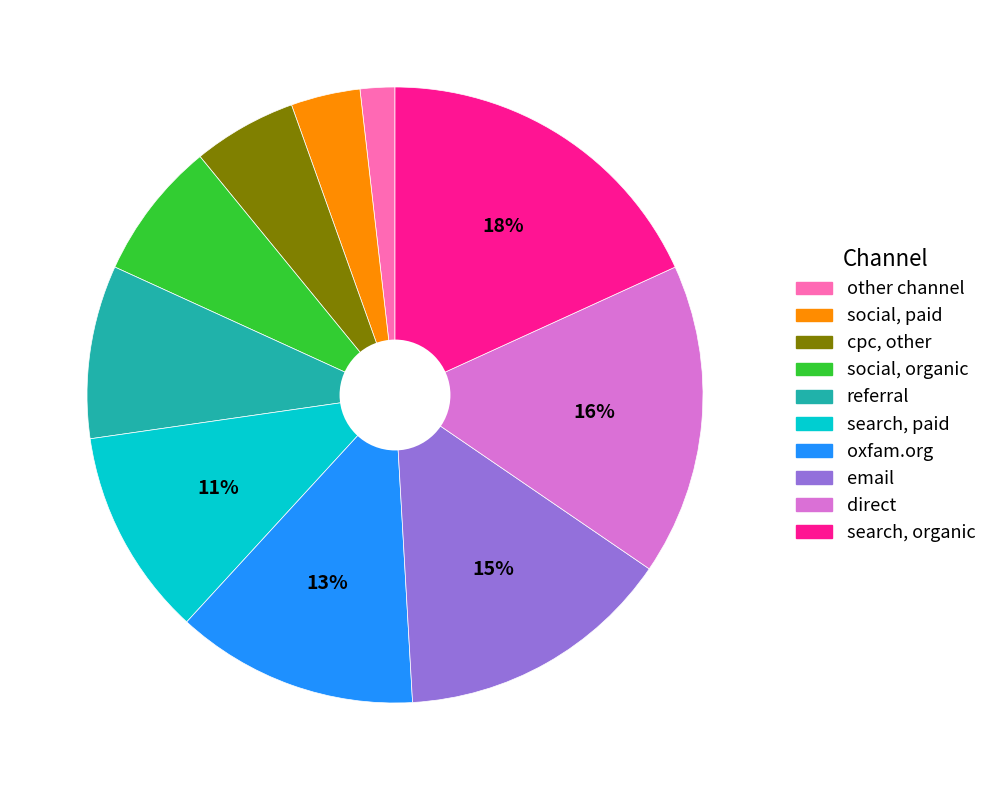

To the nearest percent, what is the difference between the largest and smallest slice percentages?

16%